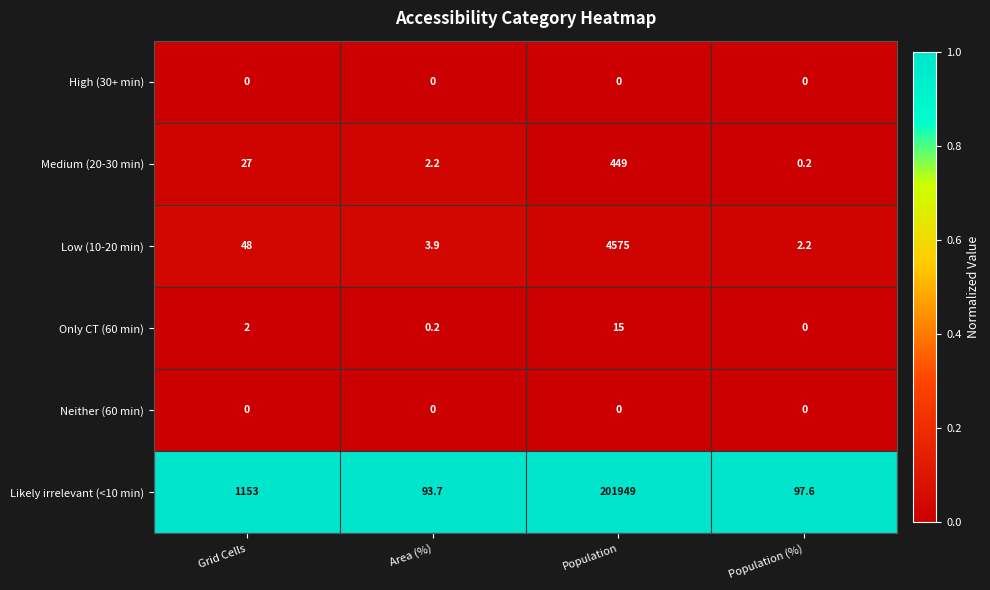

What is the maximum value shown in the chart?

201949.0